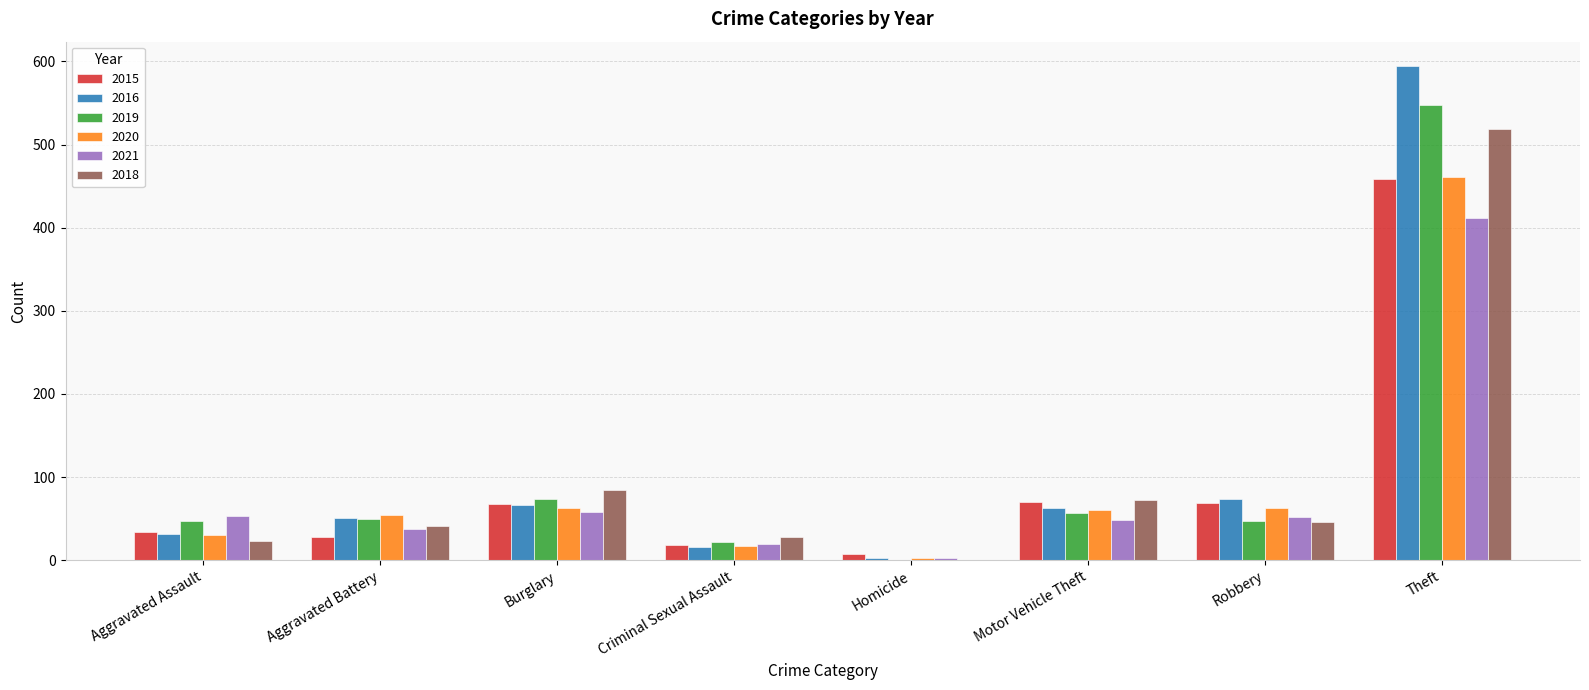

Read the 2019 value at Aggravated Battery.

50